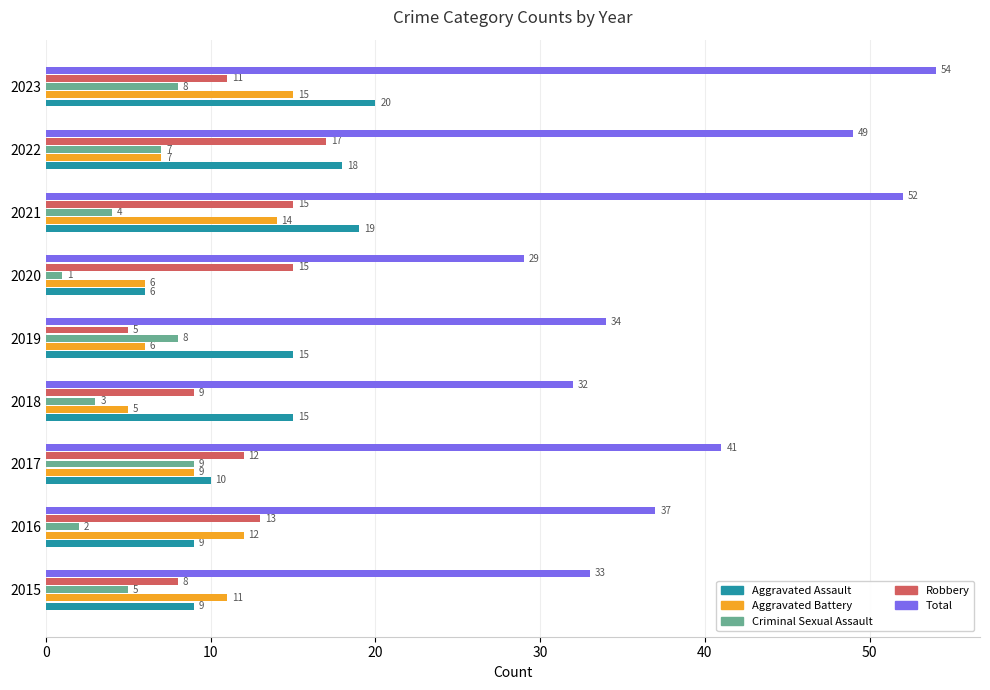

How many distinct data groups are displayed?

5